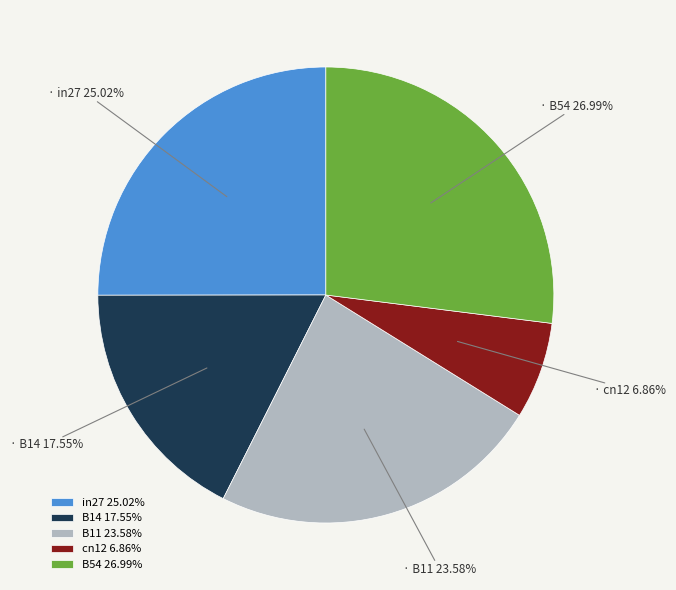

What percentage is the B11 slice, to the nearest percent?

24%